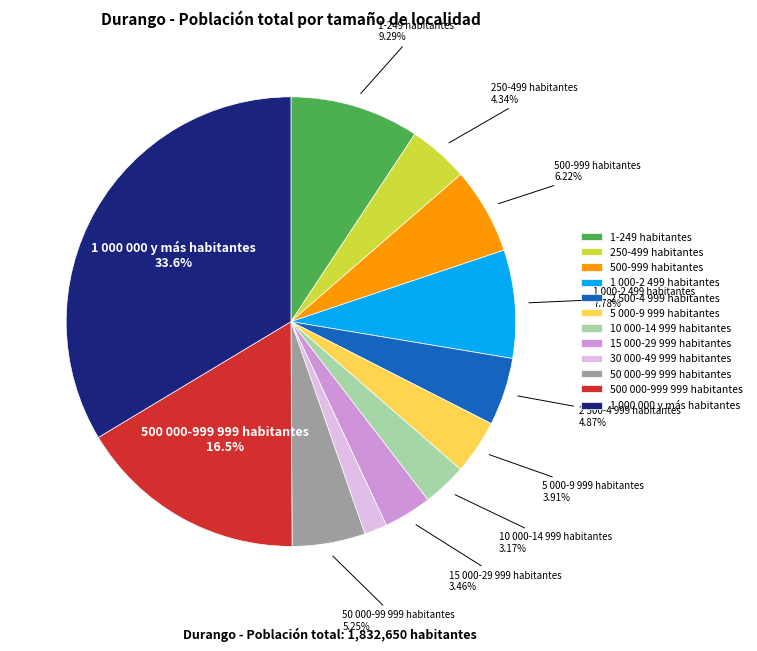

Combined, what portion of the pie is 1 000 000 y más habitantes and 1-249 habitantes?

42.9%